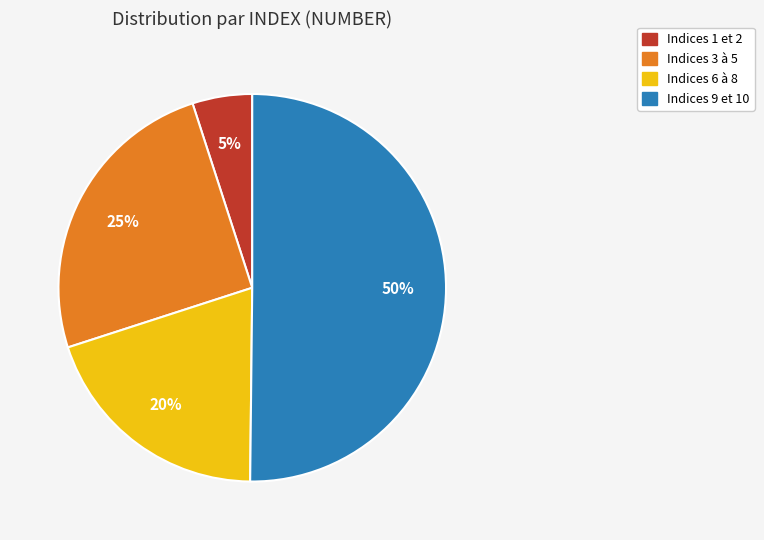

Which slice is the smallest?

Indices 1 et 2